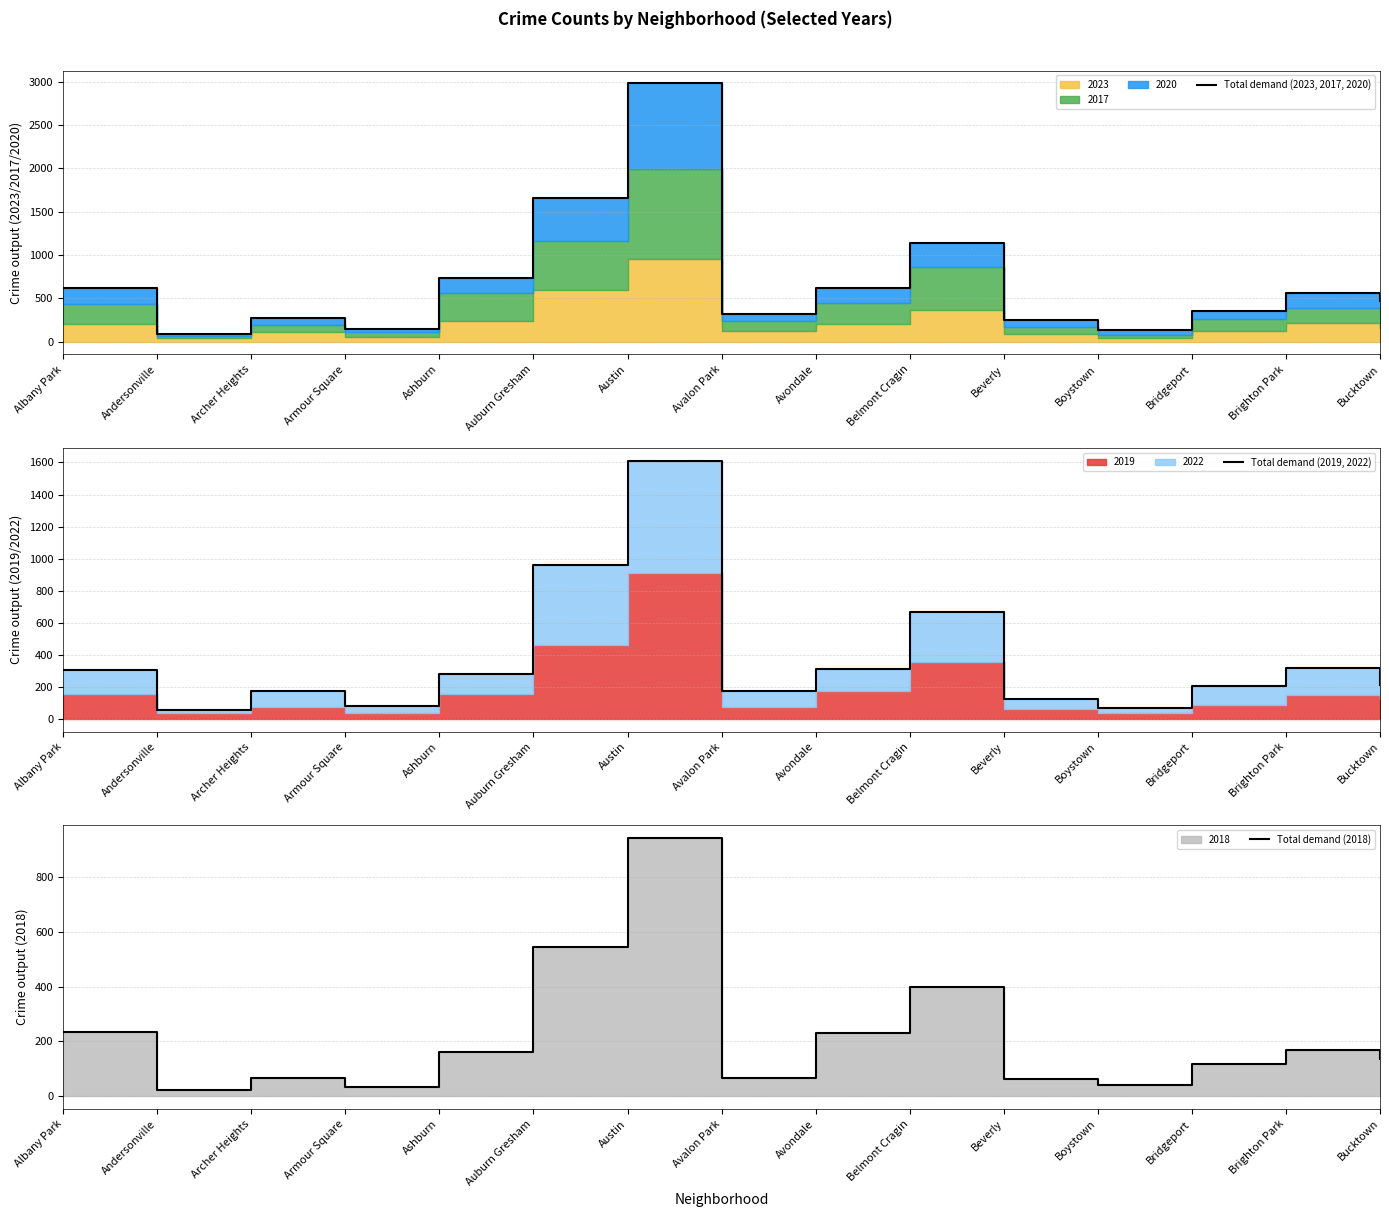

What is the average value of the Total demand (2023, 2017, 2020) series?

688